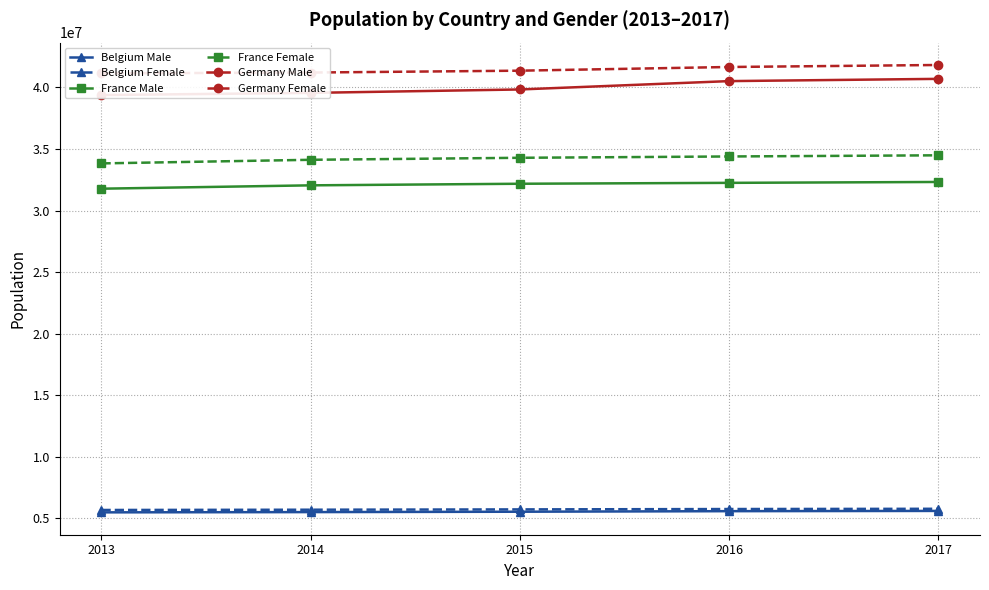

True or false: Belgium Male and Belgium Female intersect in this chart.

False